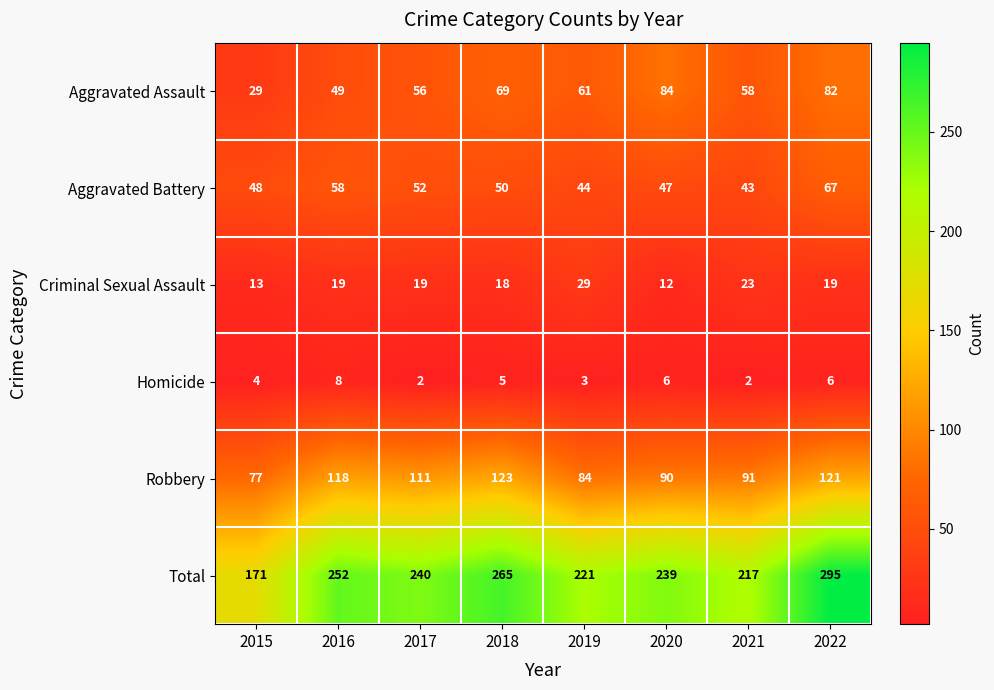

What is the total value across all series at 2022?

590